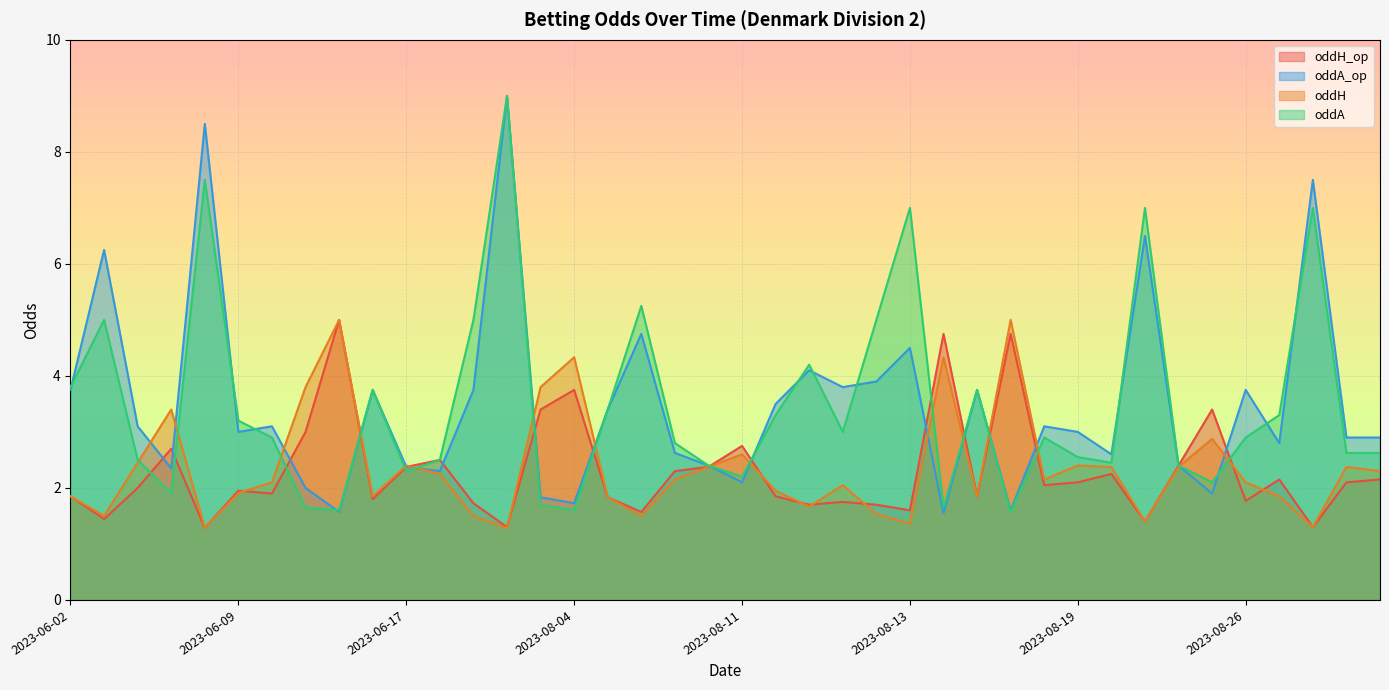

How many series are shown in this chart?

4